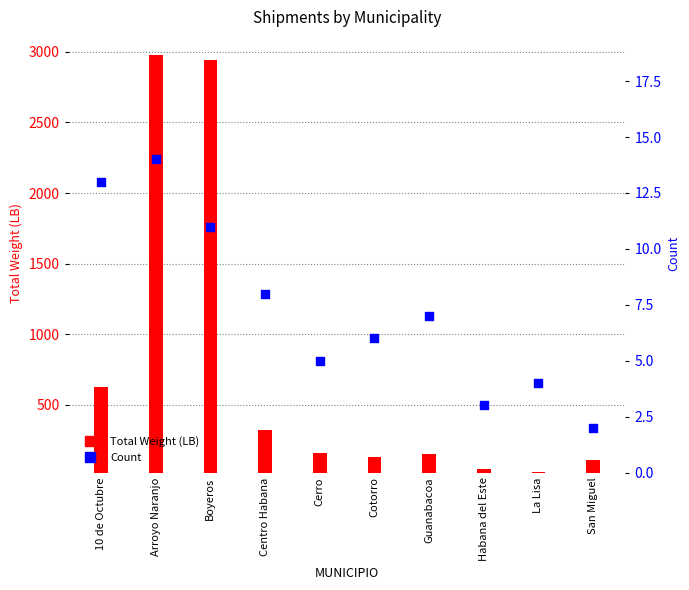

What is the total value across all series at 10 de Octubre?

641.8